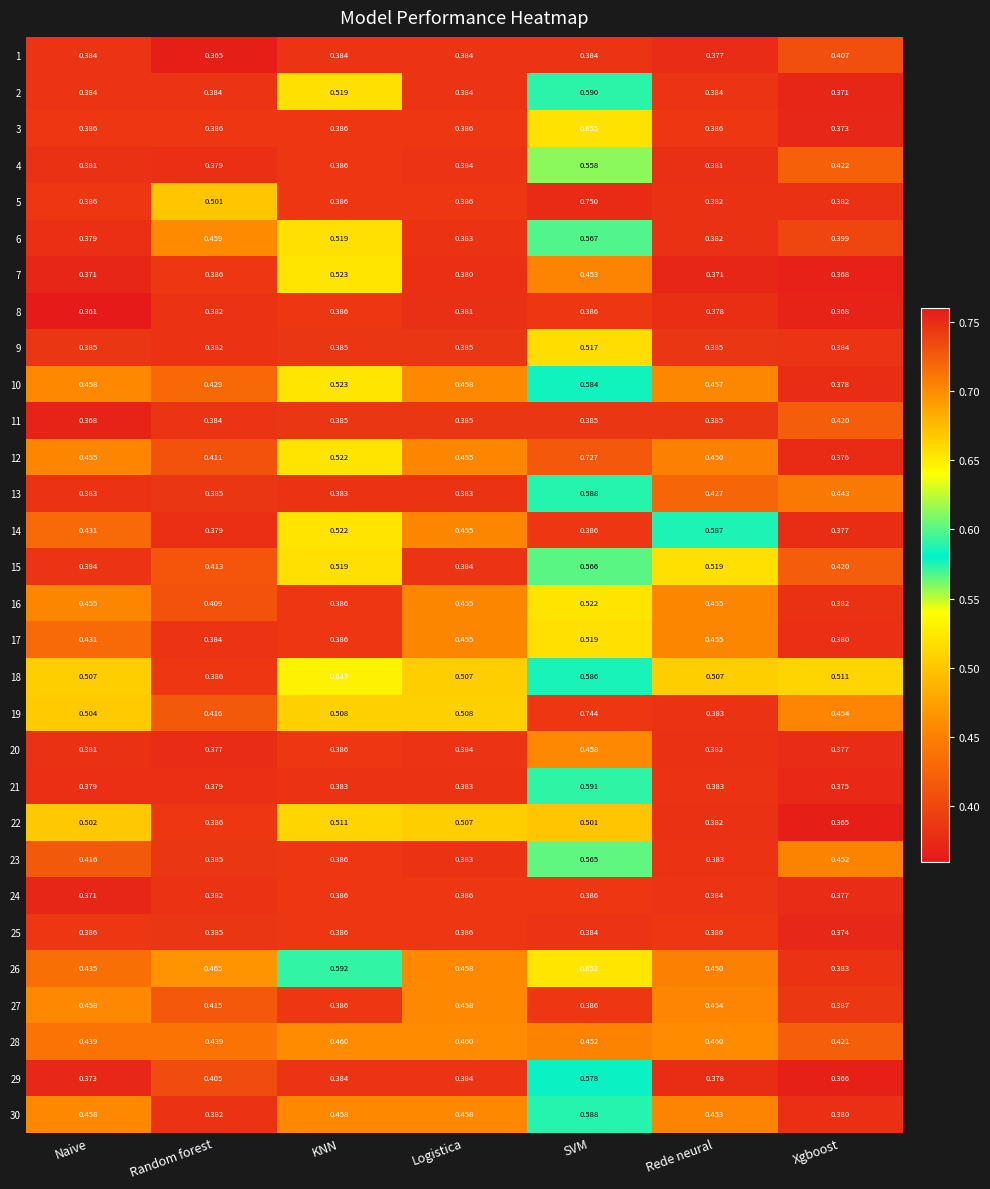

Where is 19 nearest to the value 0?

Rede neural